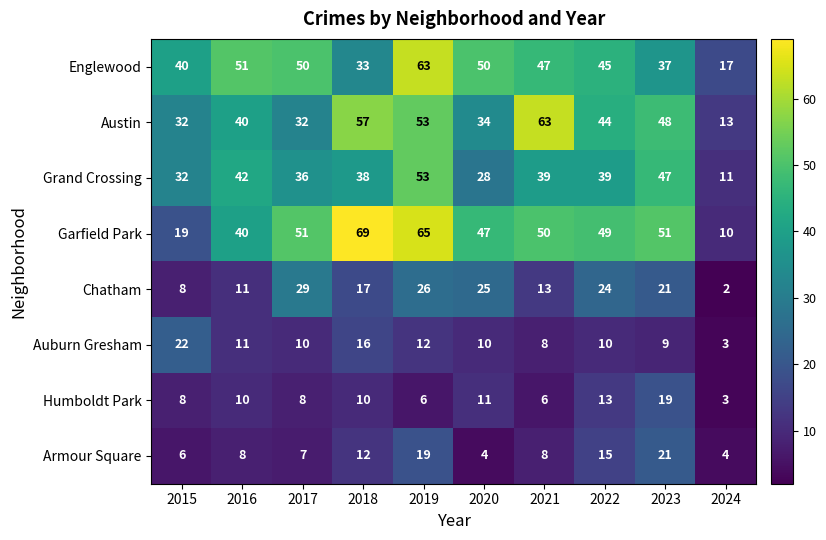

Count the number of categories in the chart.

10